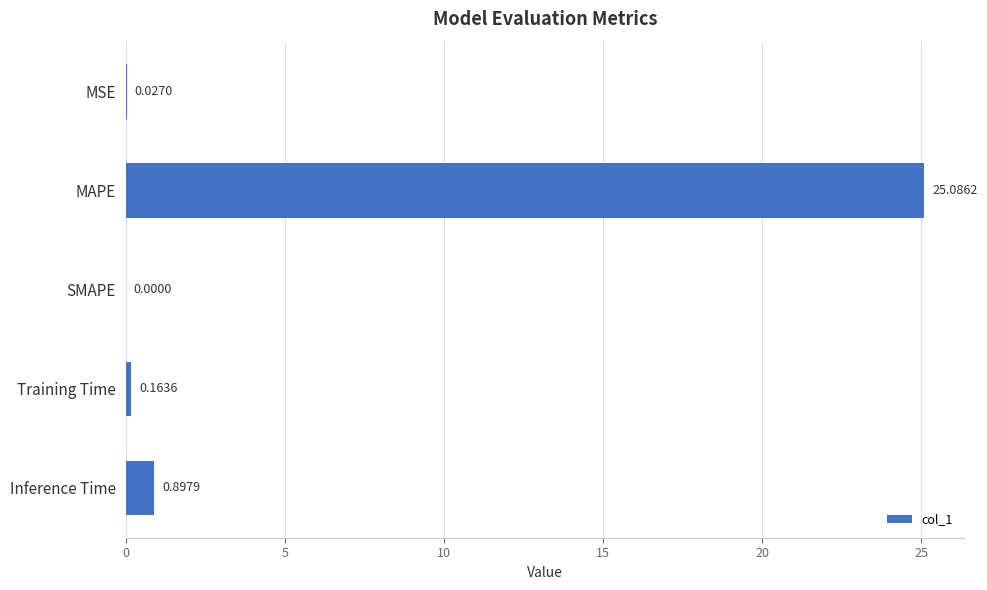

What is the maximum value shown in the chart?

25.1